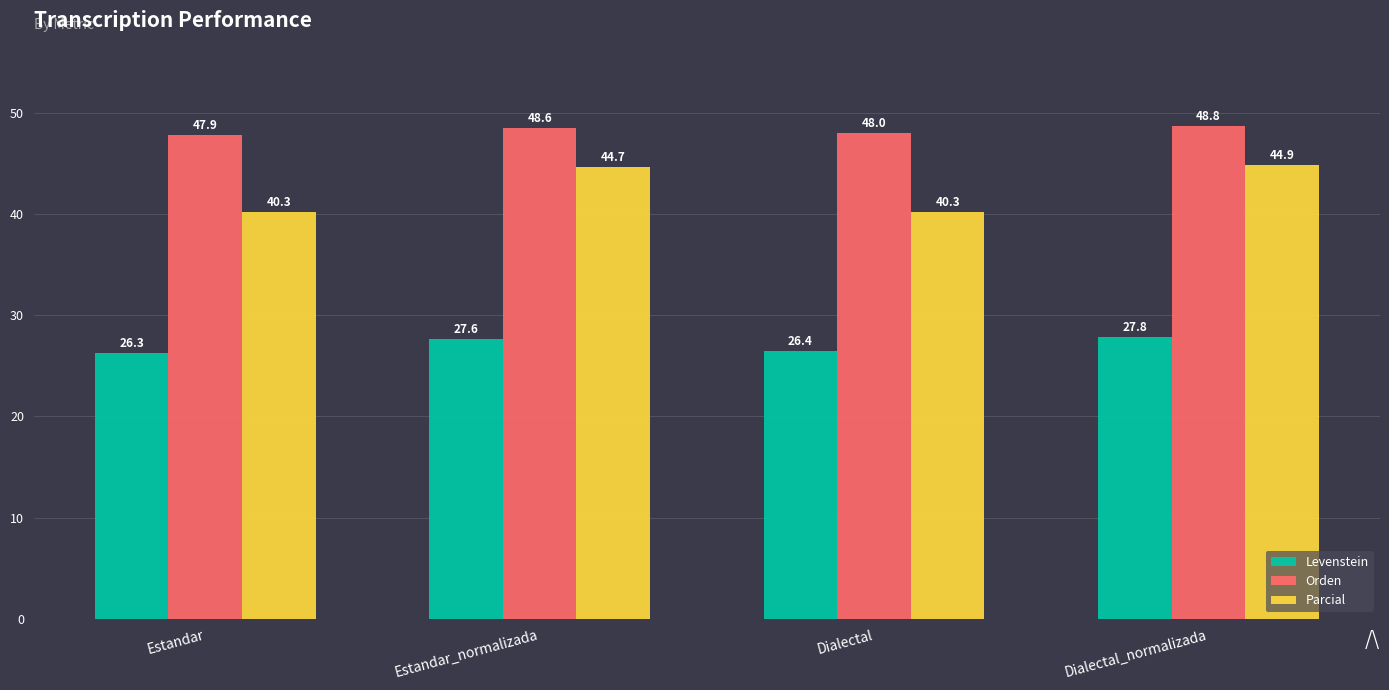

How many values in the Orden series exceed 48?

3